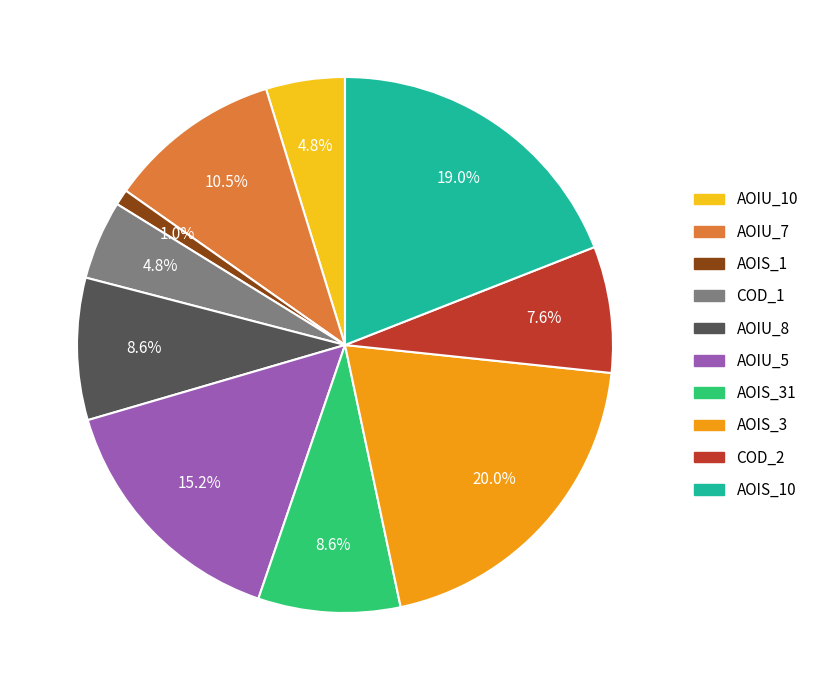

Is there a majority slice in this chart?

No